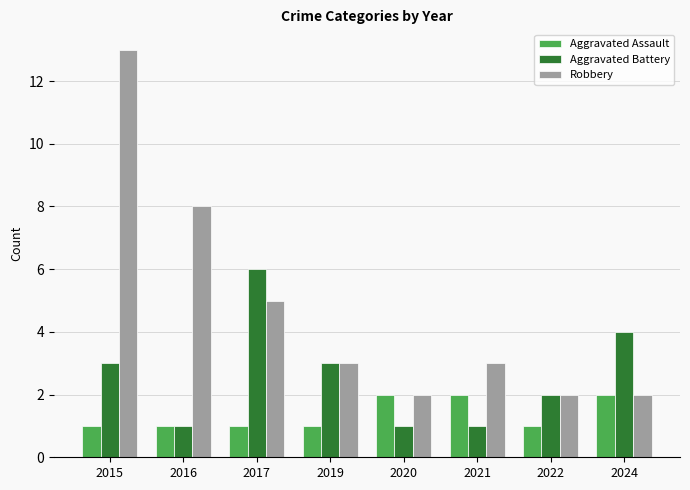

Which label corresponds to the largest value in the chart?

2015